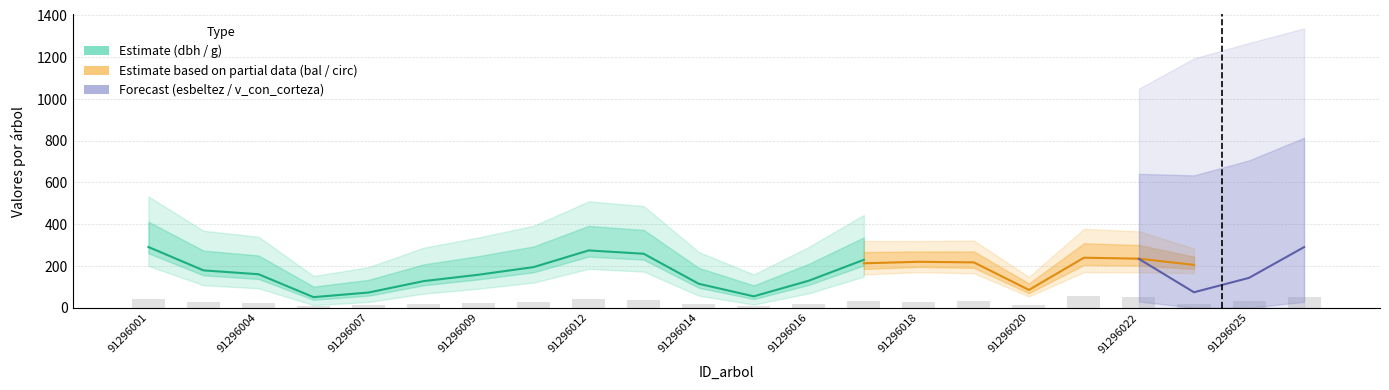

Are the bars grouped side by side (vs. stacked)?

Yes